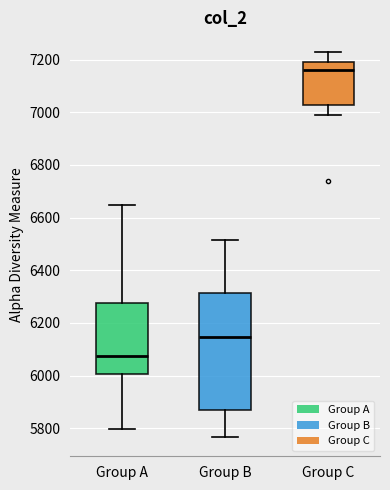

Reading left to right, transcribe this box plot: for each box, give where its median line is, the range the box spans, and where its two whiskers end, as read against the y-axis. The values are not printed on the chart, so give them approximately, as read against the axis.

Group A: median 6080, box 6000 to 6280, whiskers 5800 to 6640
Group B: median 6140, box 5860 to 6320, whiskers 5760 to 6520
Group C: median 7160, box 7020 to 7200, whiskers 7000 to 7240